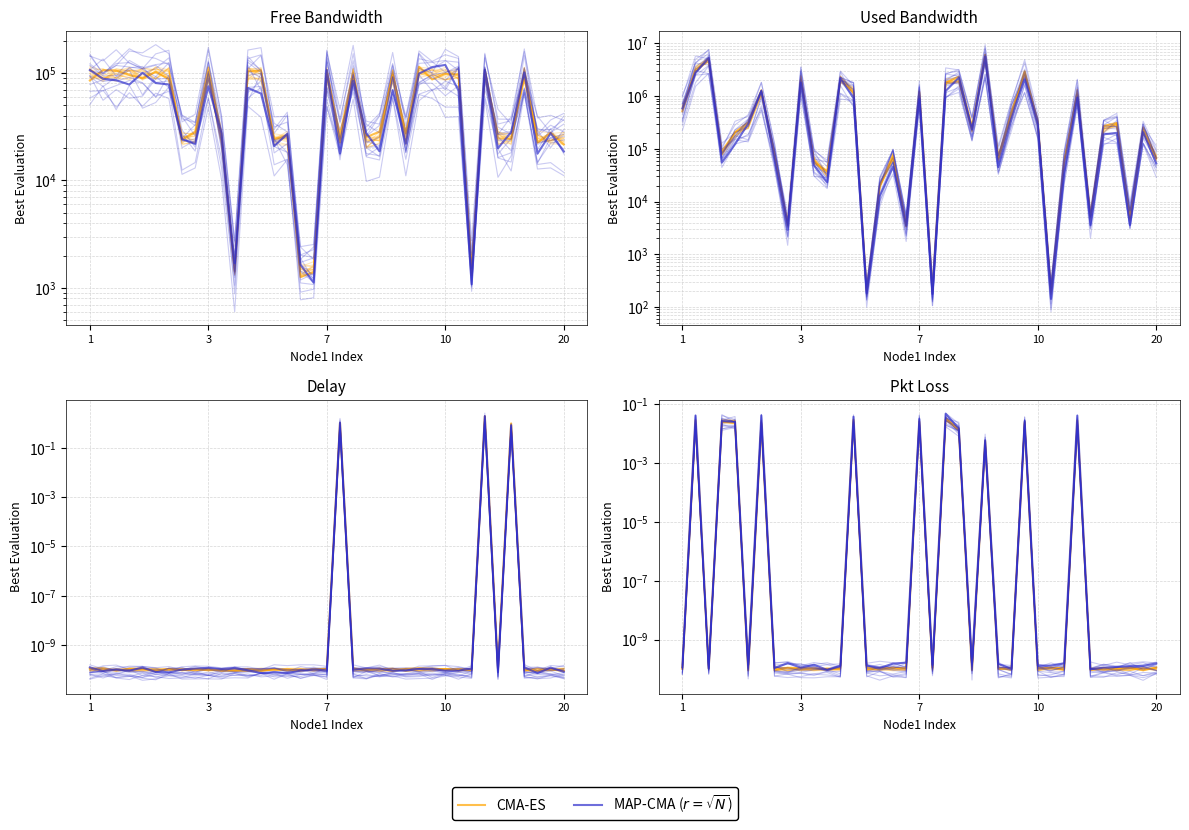

Where is CMA-ES nearest to the value 0?

5